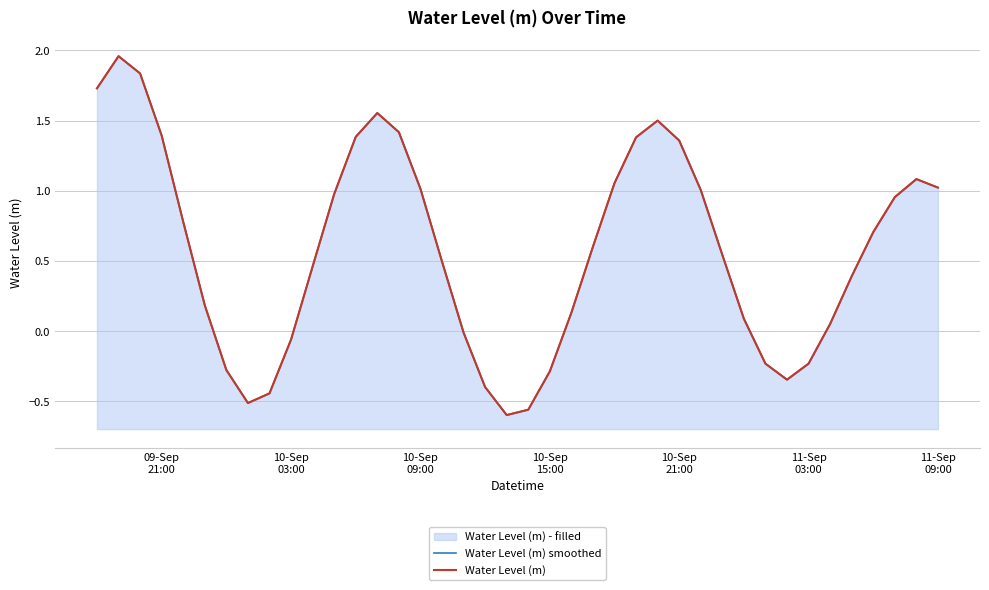

True or false: Water Level (m) and Water Level (m) smoothed cross at least once.

False